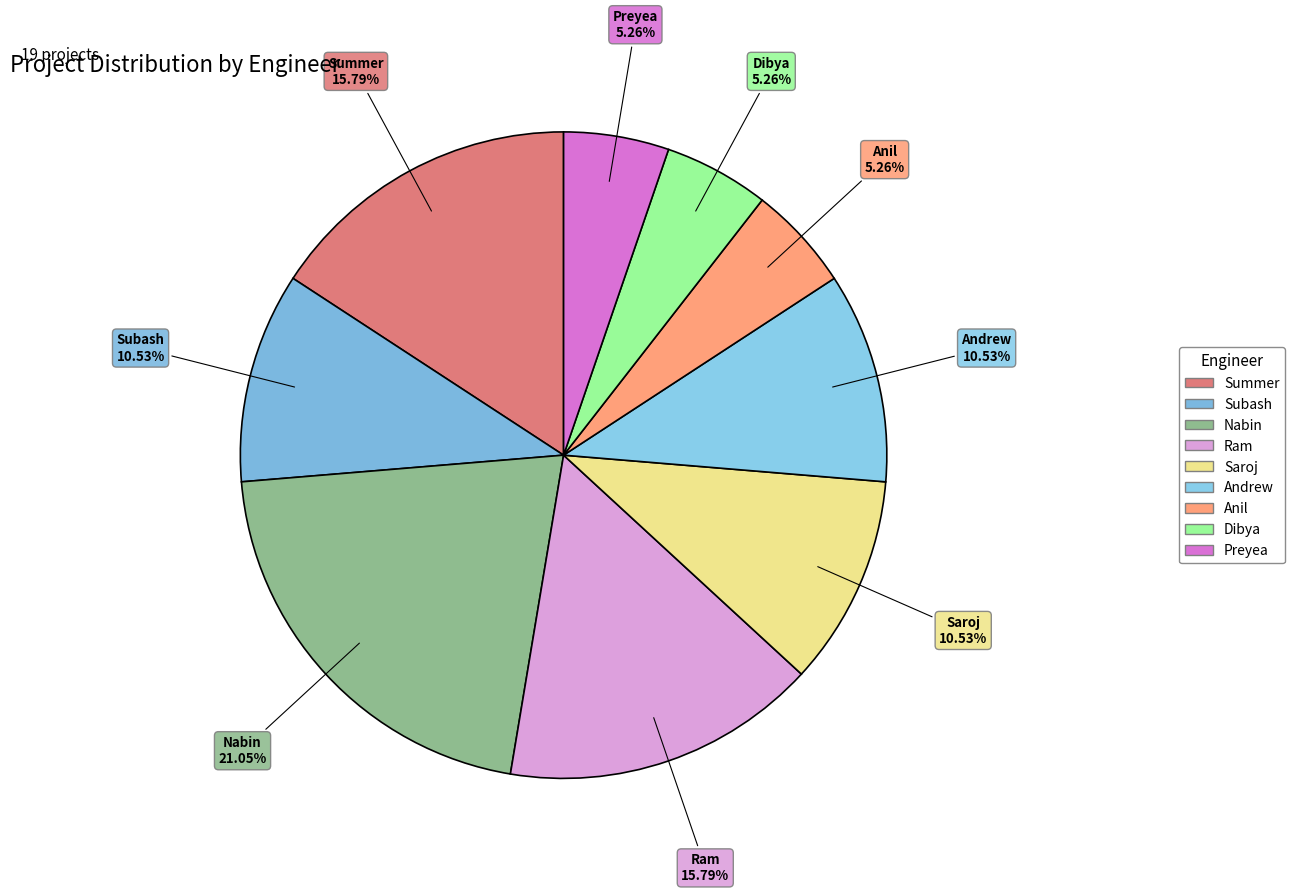

Count the number of slices in the pie.

9